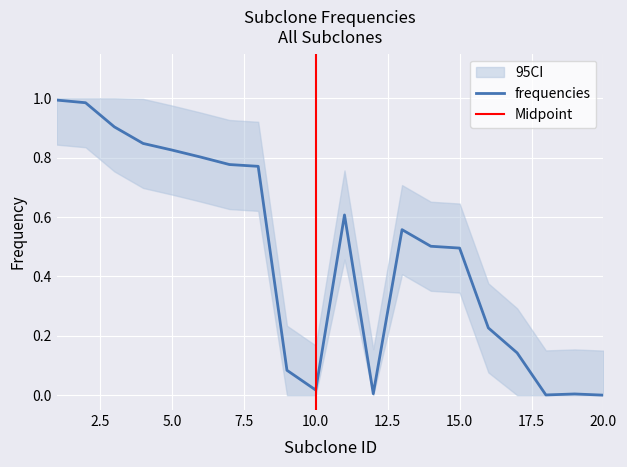

What is the sum of all values?

9.5